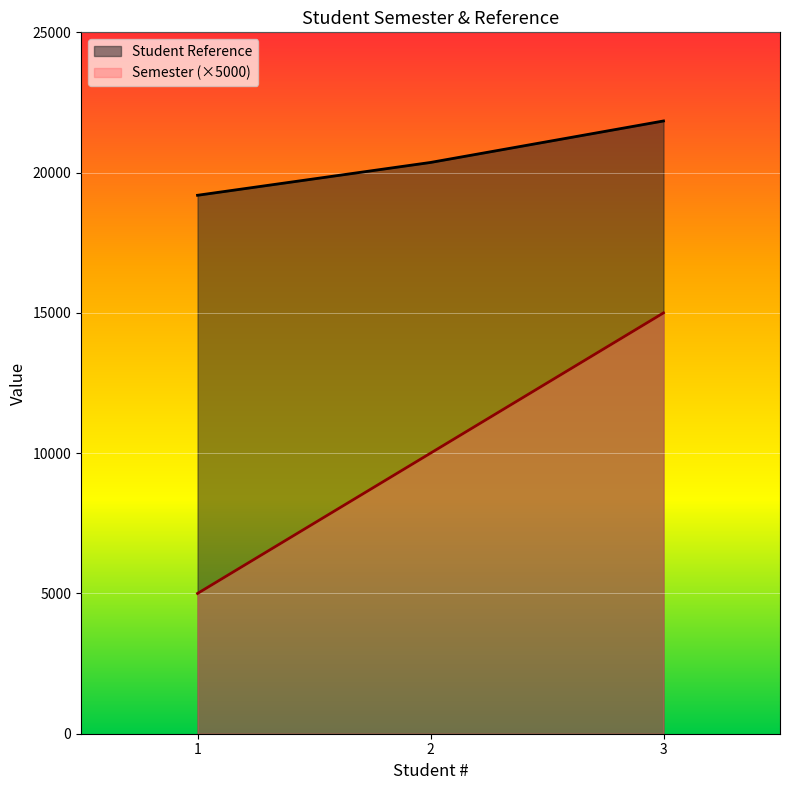

Rank the series by their maximum value, from lowest to highest.

Semester (×5000), Student Reference